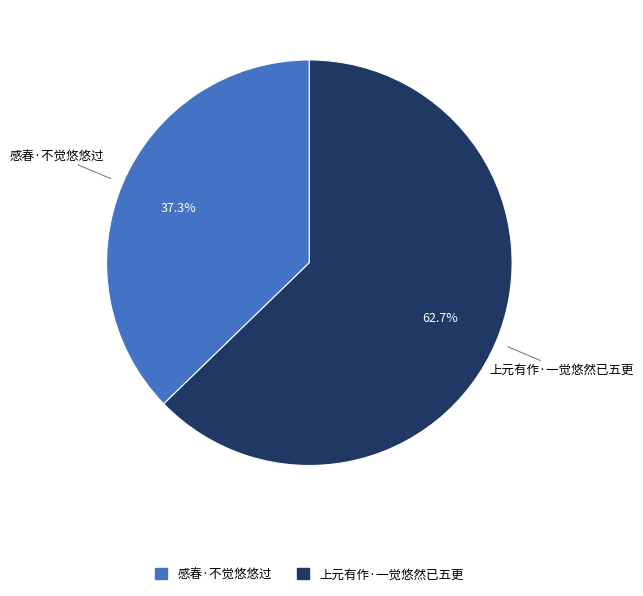

How many segments does this pie chart have?

2